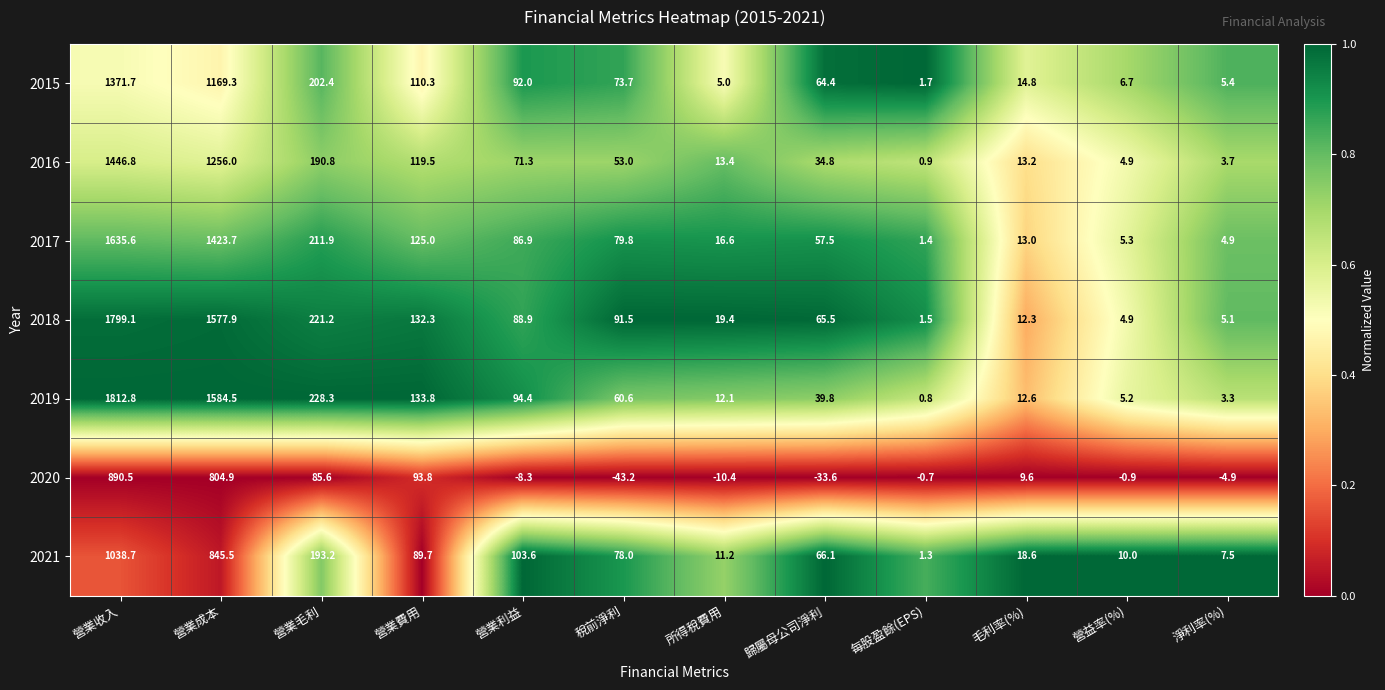

Is it true that 2017 equals 0.5 at 每股盈餘(EPS)?

False